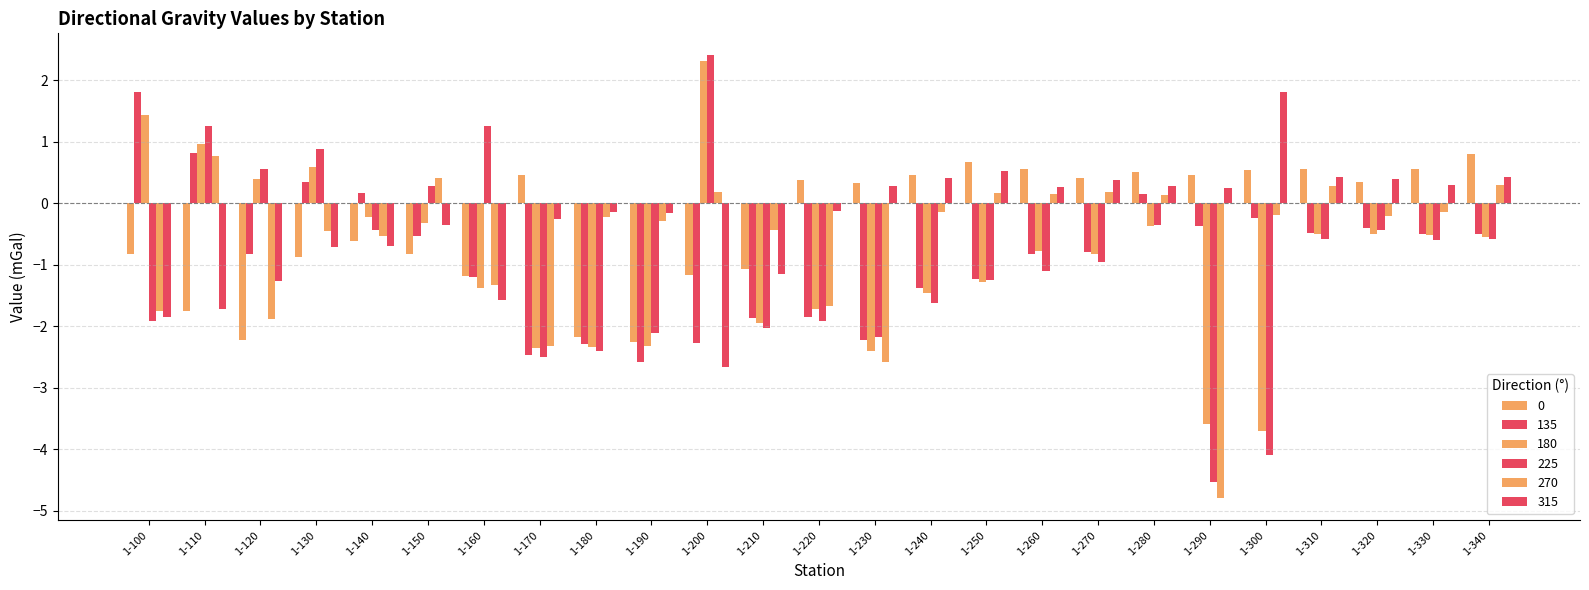

The value of 180 at 1-340 is -0.6. True or false?

True